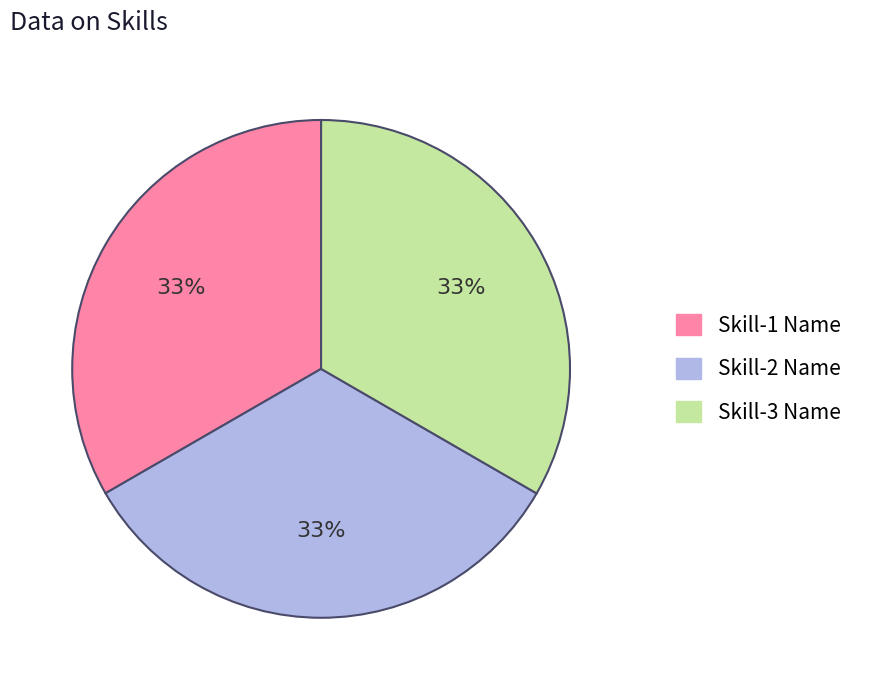

To the nearest percent, what portion does Skill-2 Name represent?

33%